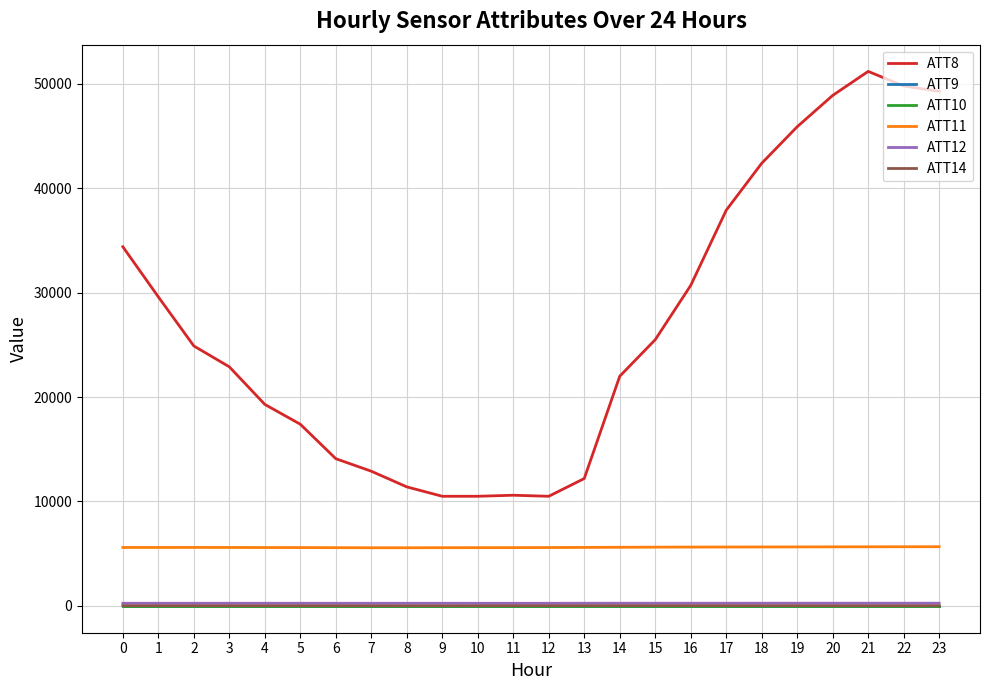

True or false: ATT10 and ATT9 intersect in this chart.

False